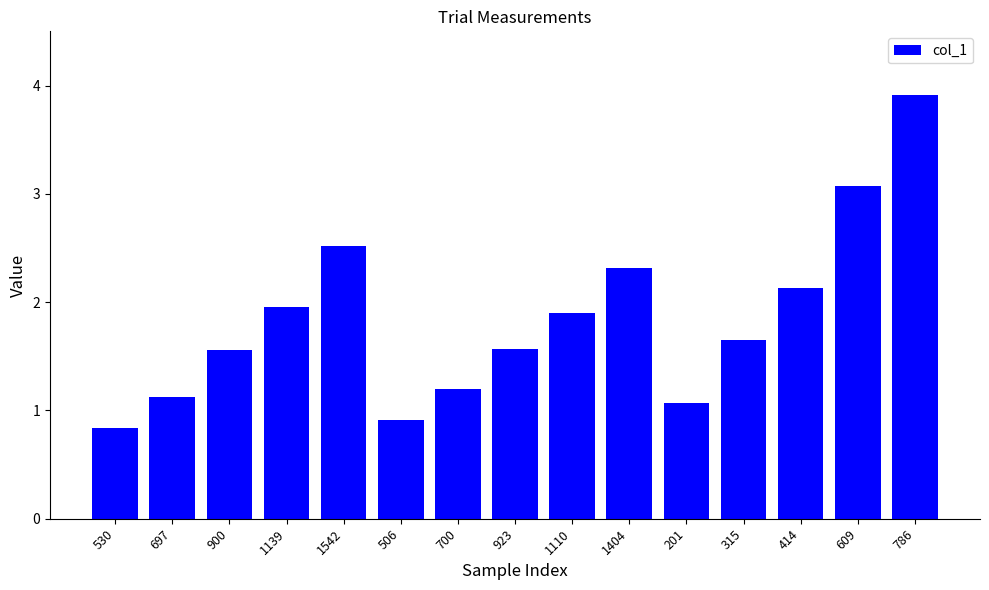

At which label does the data first exceed 1?

697